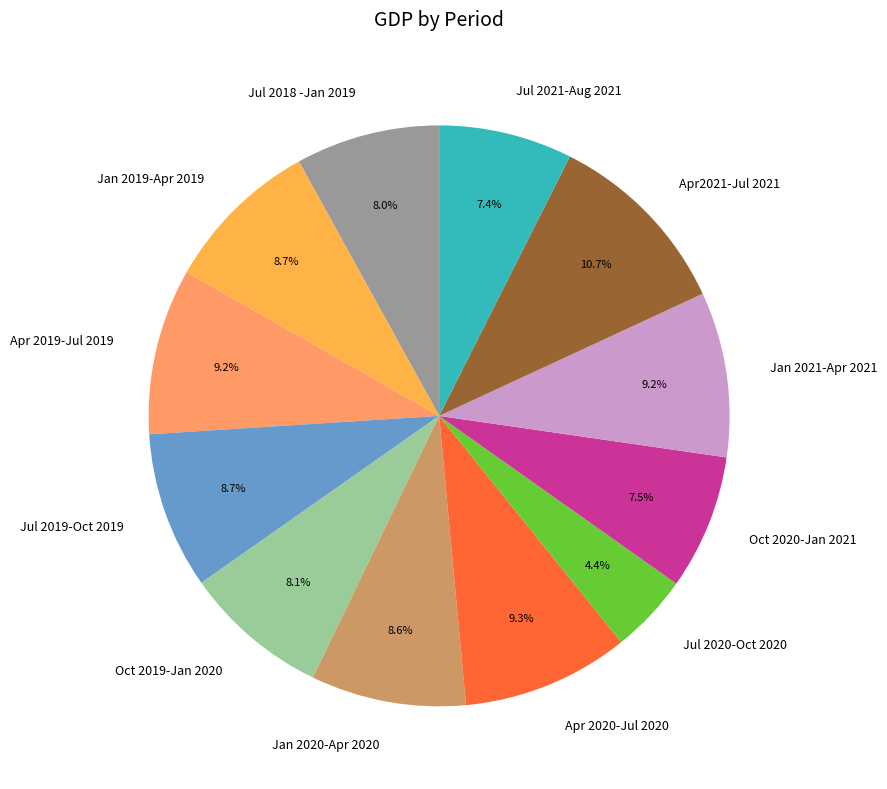

Is the sum of Jul 2021-Aug 2021 and Oct 2019-Jan 2020 greater than half?

No